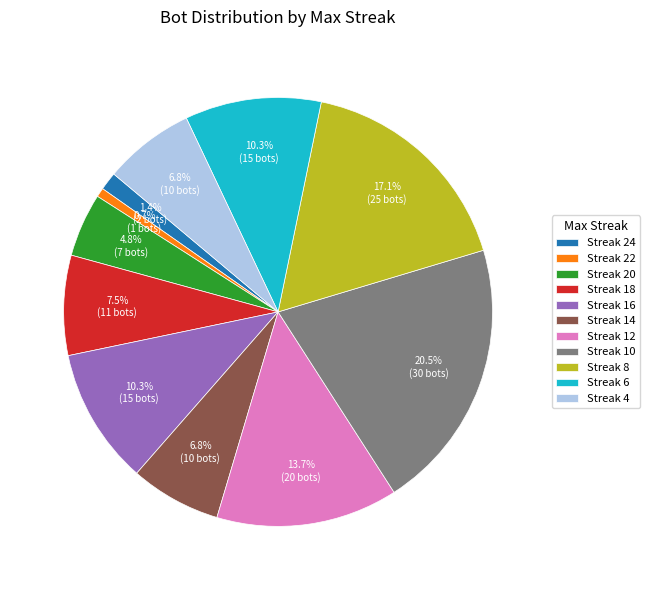

To the nearest percent, what is the difference between the largest and smallest slice percentages?

20%